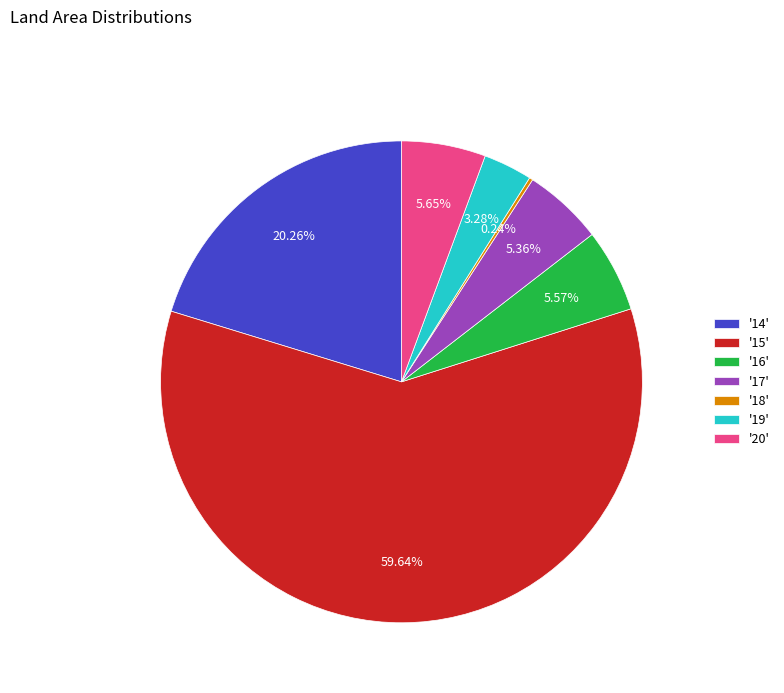

Does any single category account for the majority?

Yes